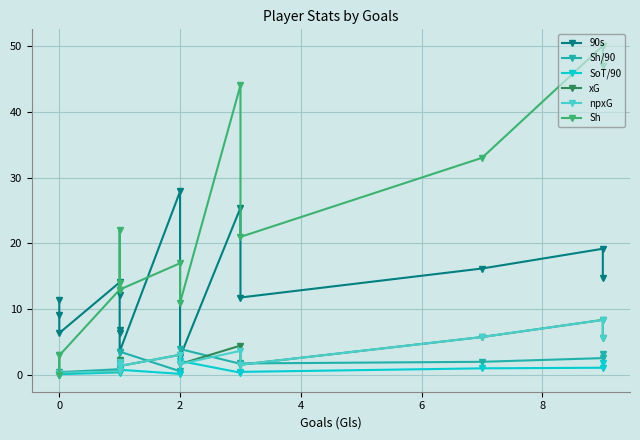

What is the difference between the highest and lowest values at 8?

12.1